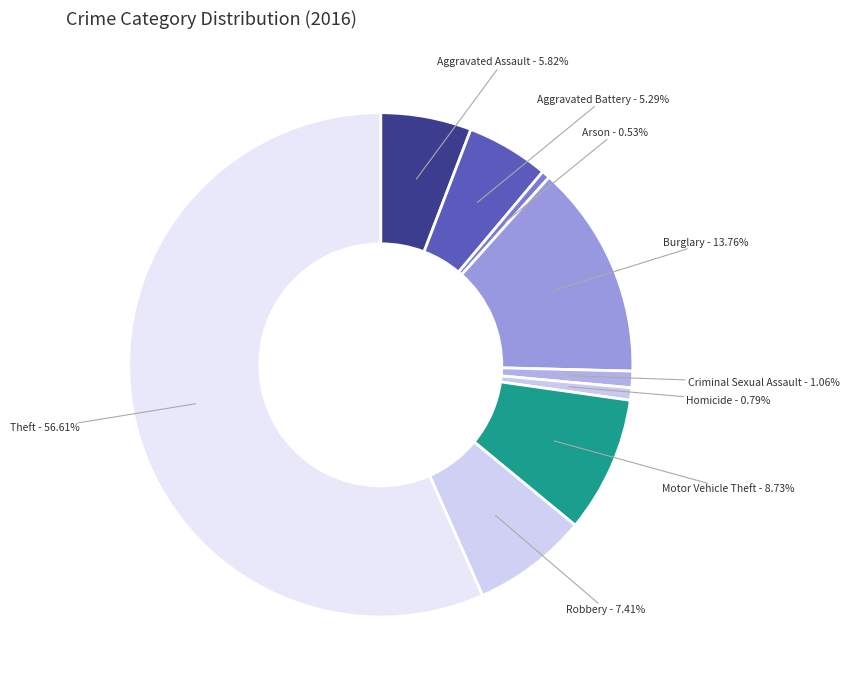

How many segments does this pie chart have?

9